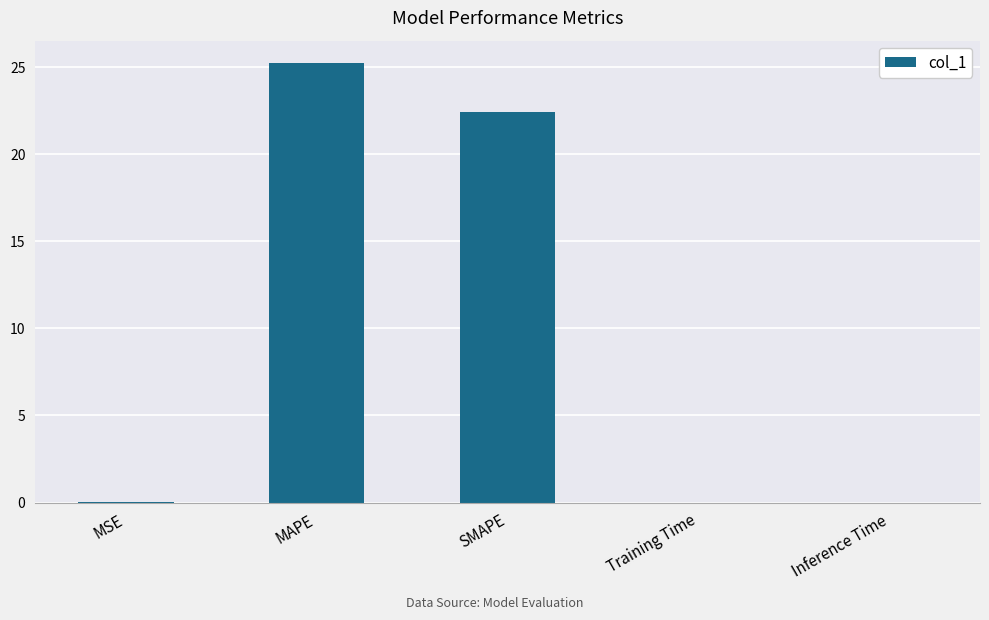

At which label is the value closest to 12?

SMAPE